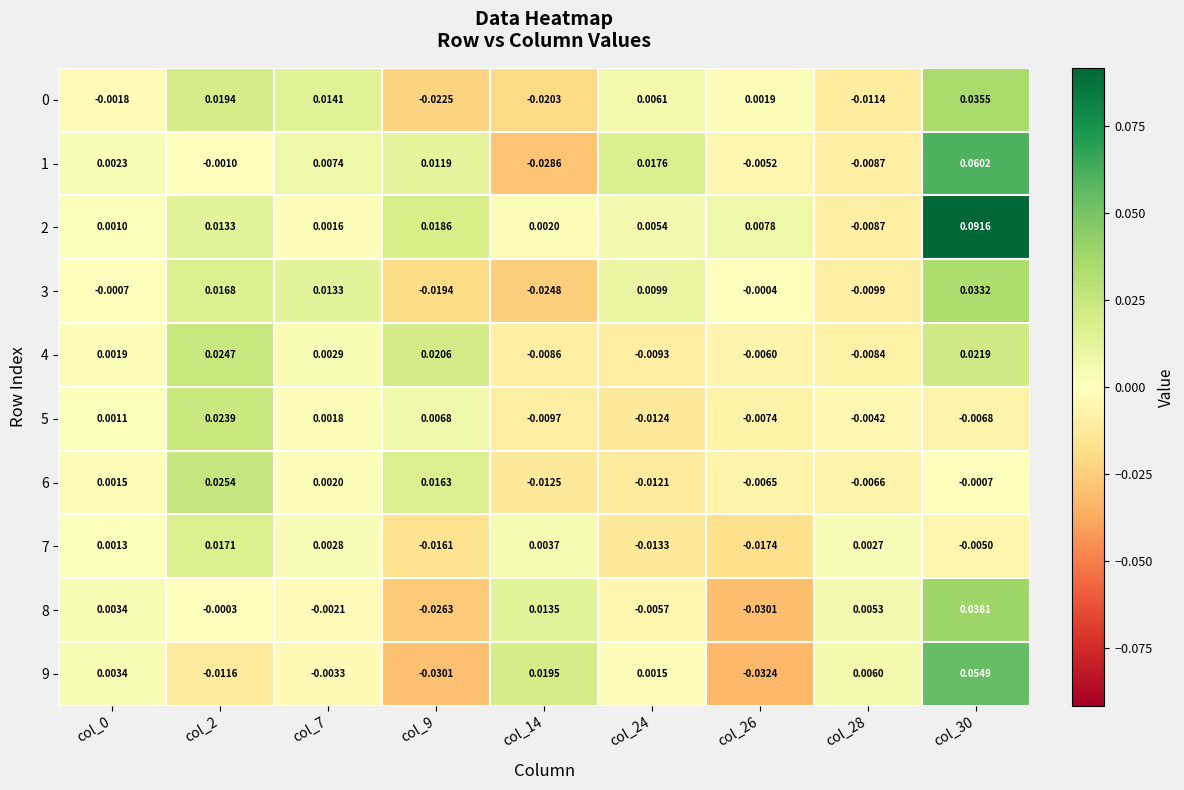

Is the value of 9 at col_14 greater than the value of 0 at col_14?

Yes